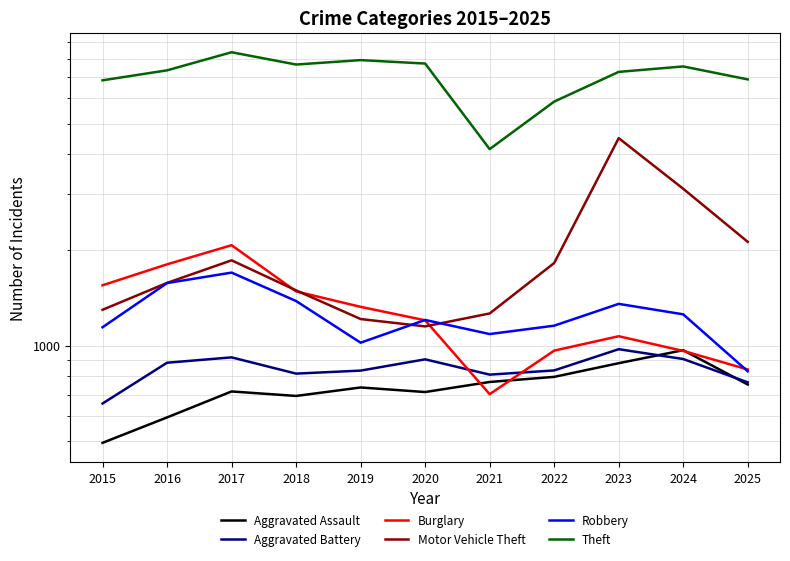

Where is the first local maximum for Theft?

2017